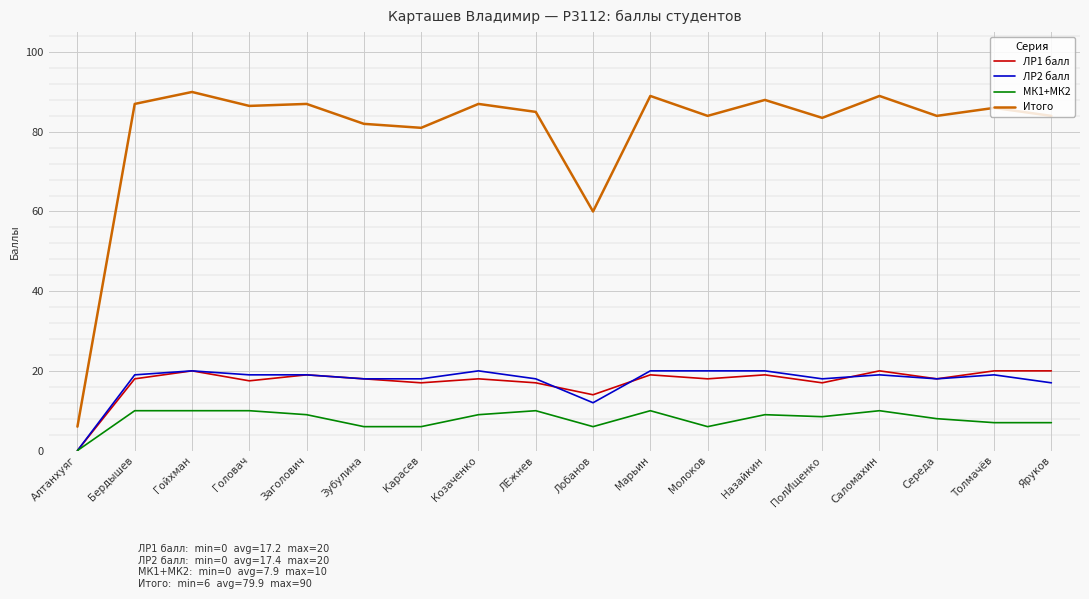

What is the approximate value of Итого at Саломахин?

89.0